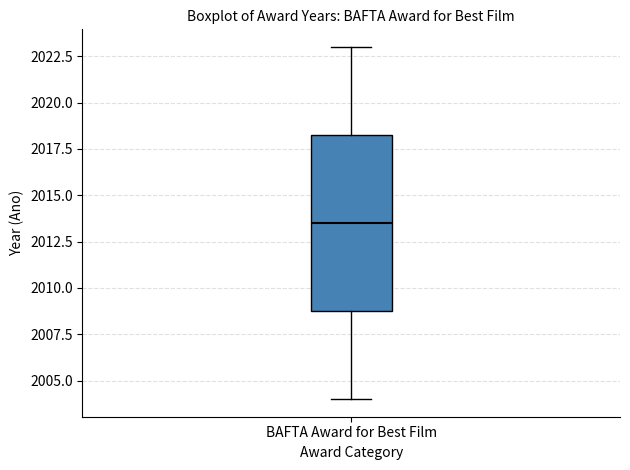

Read this box plot against the y-axis: the position of the median line, the range covered by the box, and the ends of both whiskers. The values are not printed on the chart, so give them approximately, as read against the axis.

median 2013.5, box 2009.0 to 2018.5, whiskers 2004.0 to 2023.0